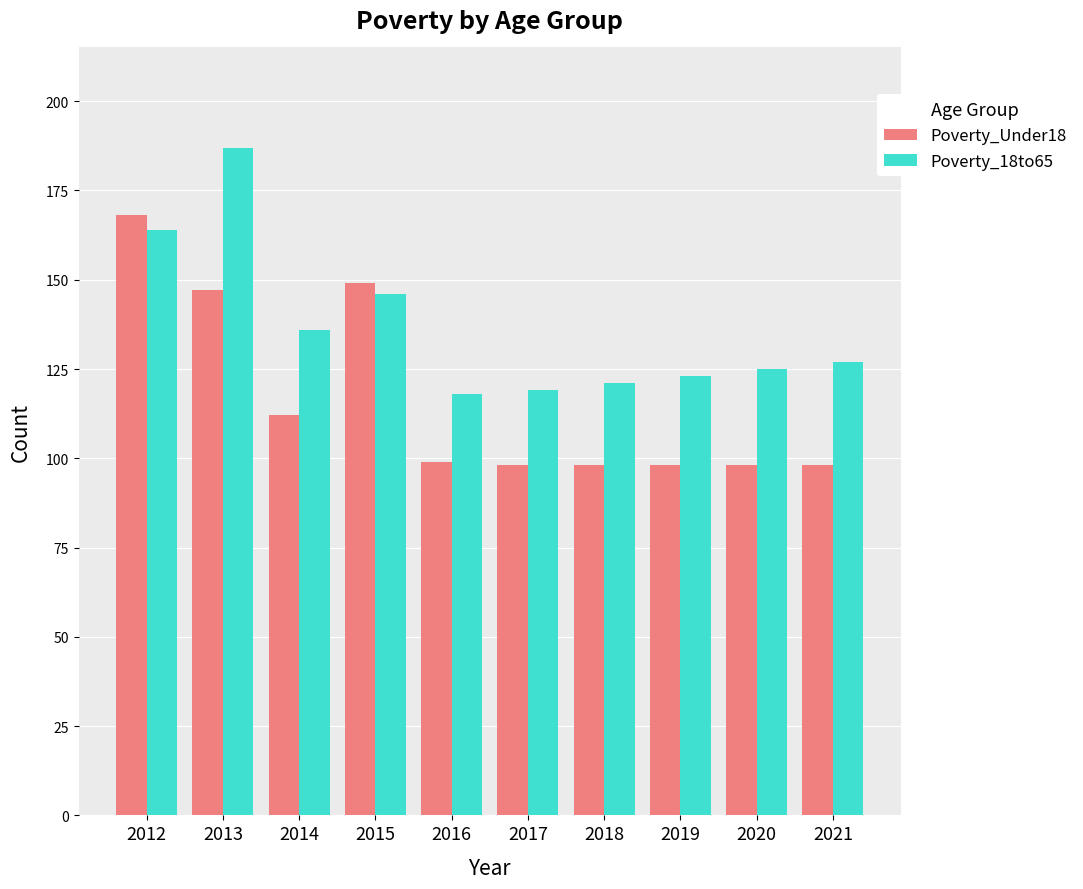

What is the minimum value for Poverty_18to65?

118